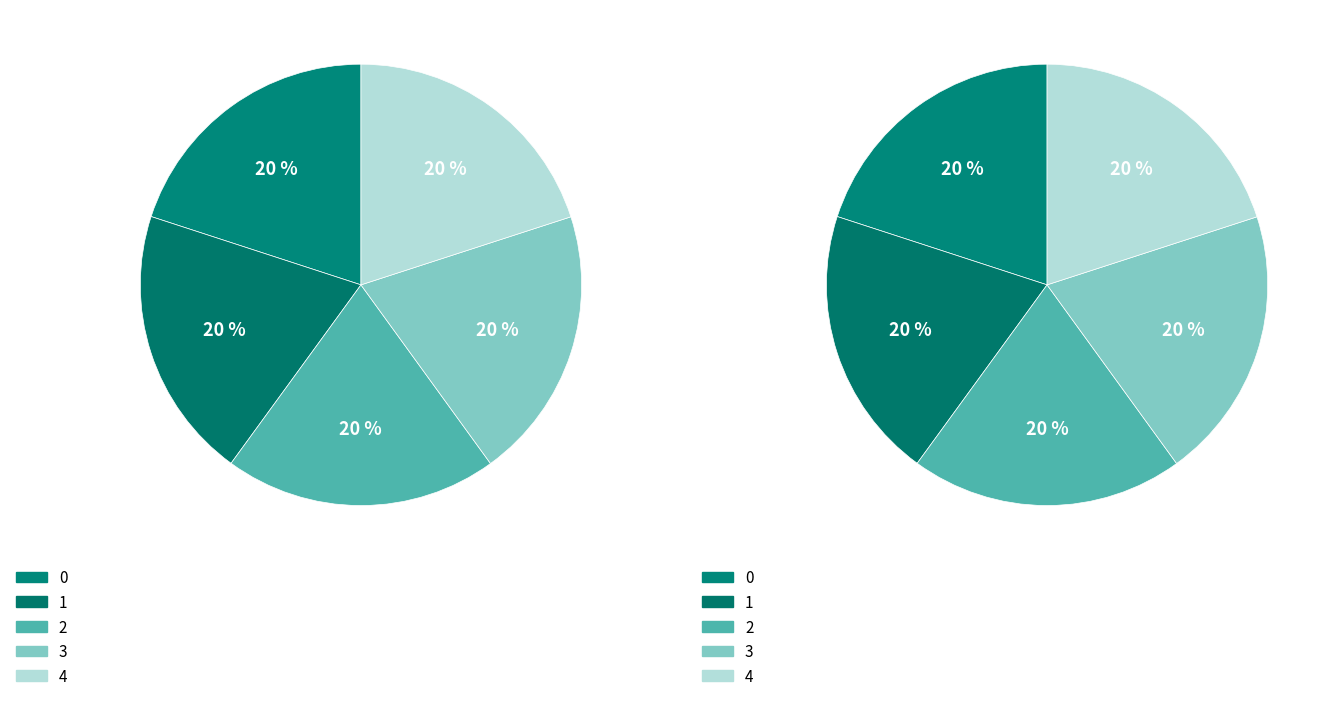

How many segments does this pie chart have?

5